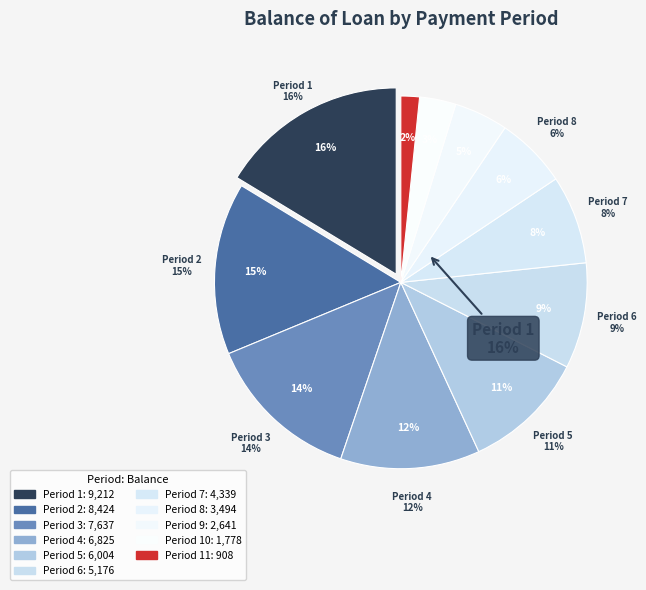

Is there a majority slice in this chart?

No